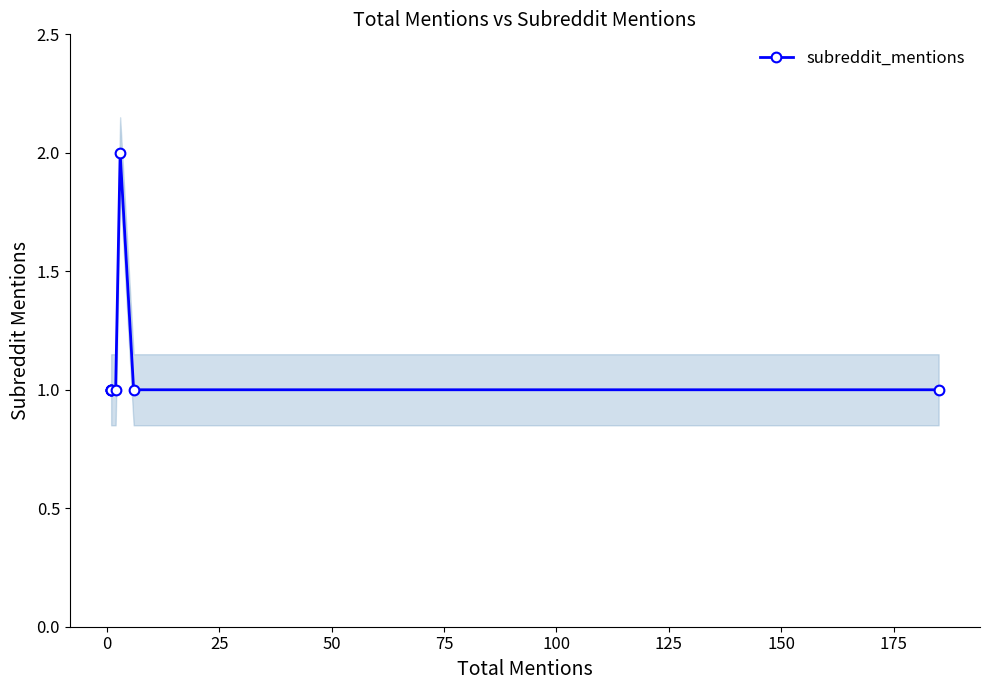

What is the value of the 8th point from the left?

1